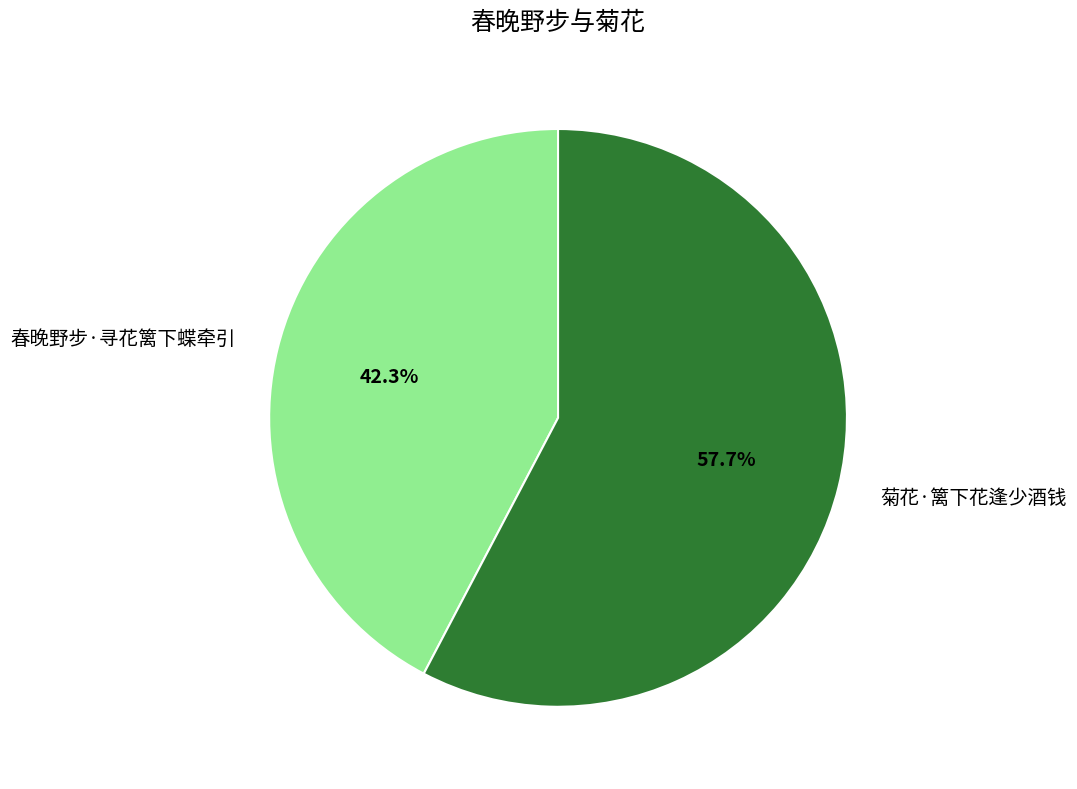

Is it true that 春晚野步·寻花篱下蝶牵引 is 32% of the pie?

False